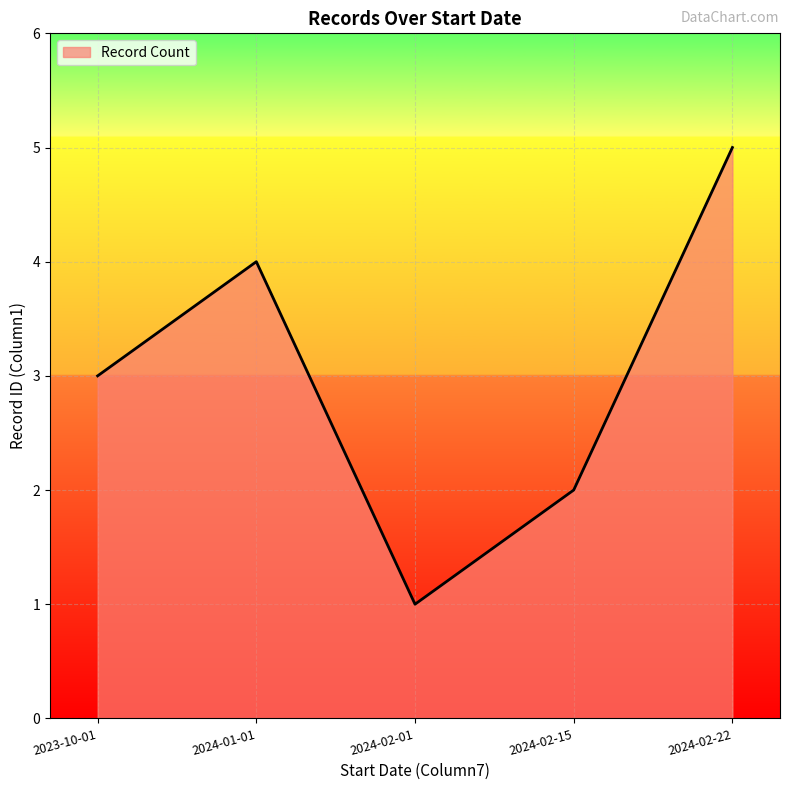

What position from the left is 2024-01-01?

2